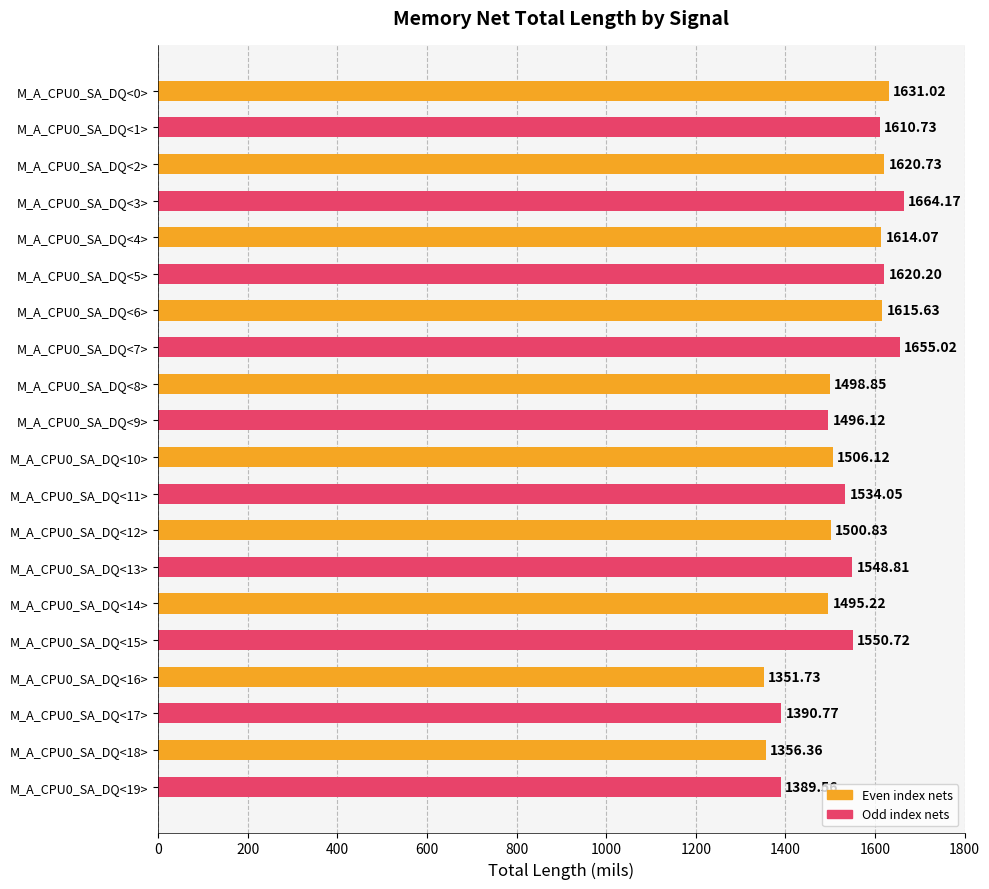

Approximately how many times larger is the value at M_A_CPU0_SA_DQ<4> compared to M_A_CPU0_SA_DQ<11>?

1.1